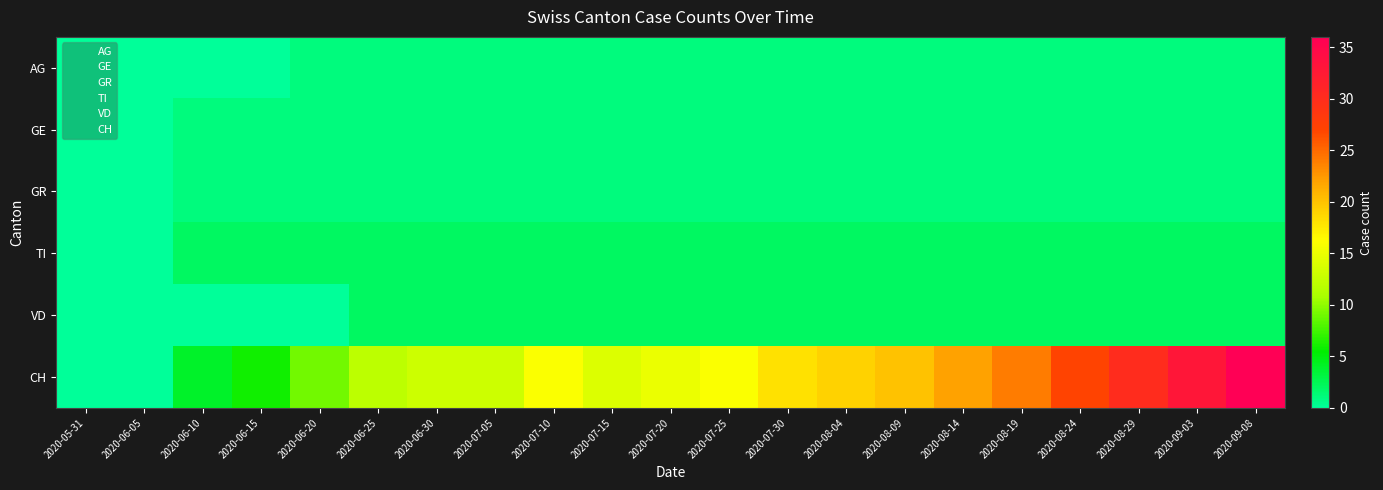

At which category is the sum across all series the highest?

2020-09-08